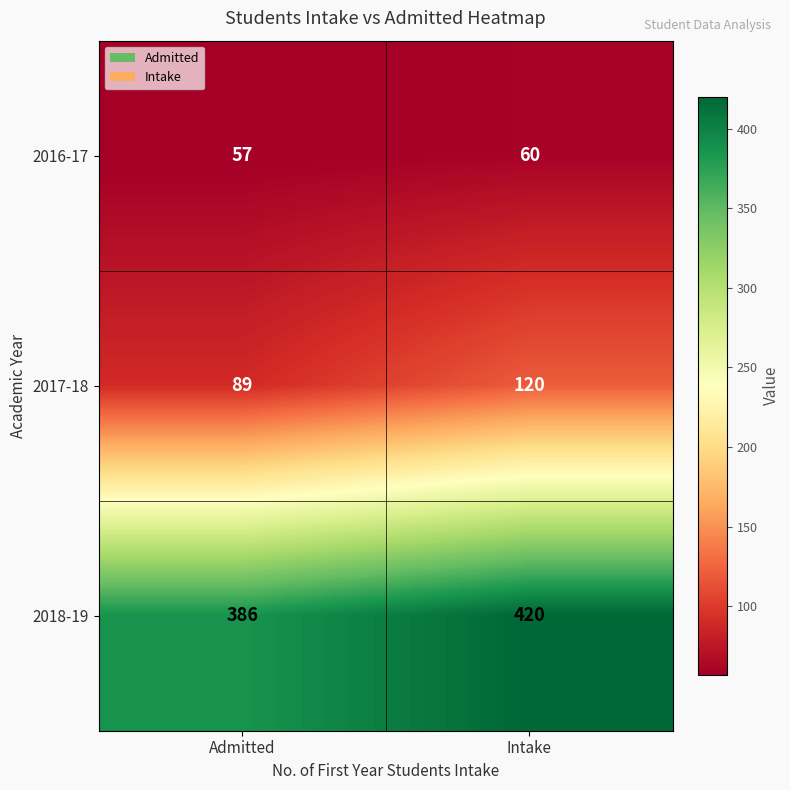

Is it true that 2018-19 equals 386 at Admitted?

True